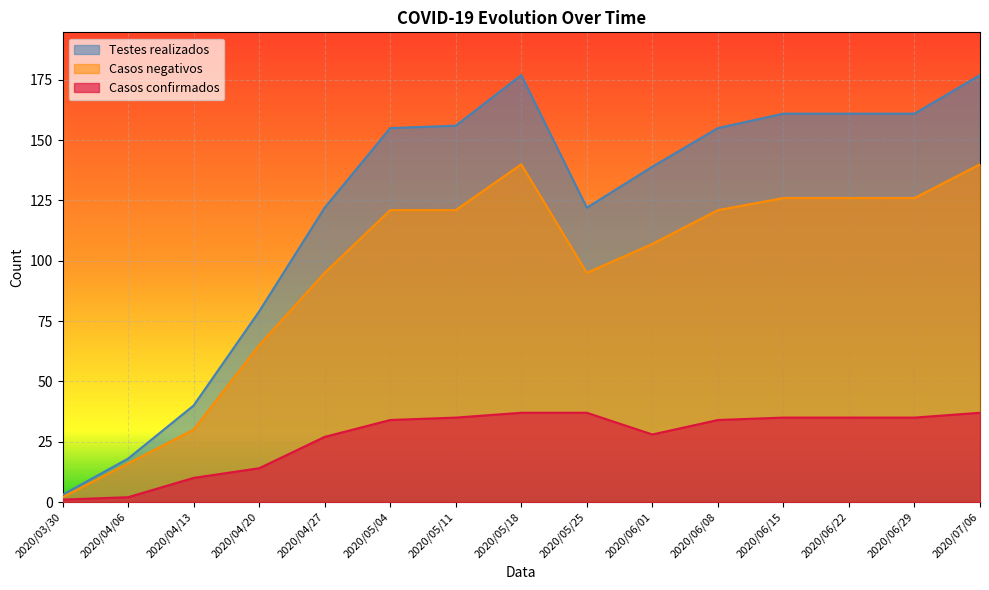

How many data points in Testes realizados are above 155?

6